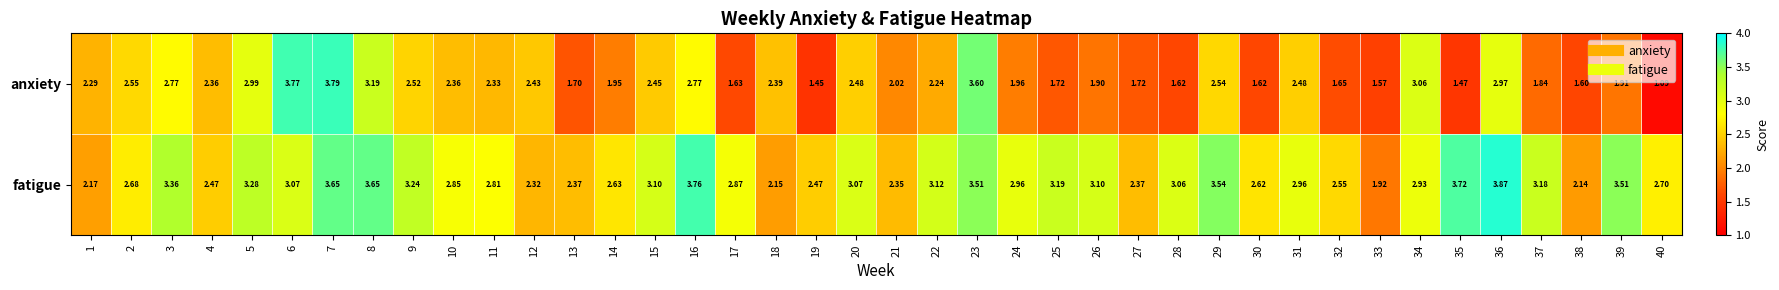

List the series in order of their peak value, lowest first.

anxiety, fatigue